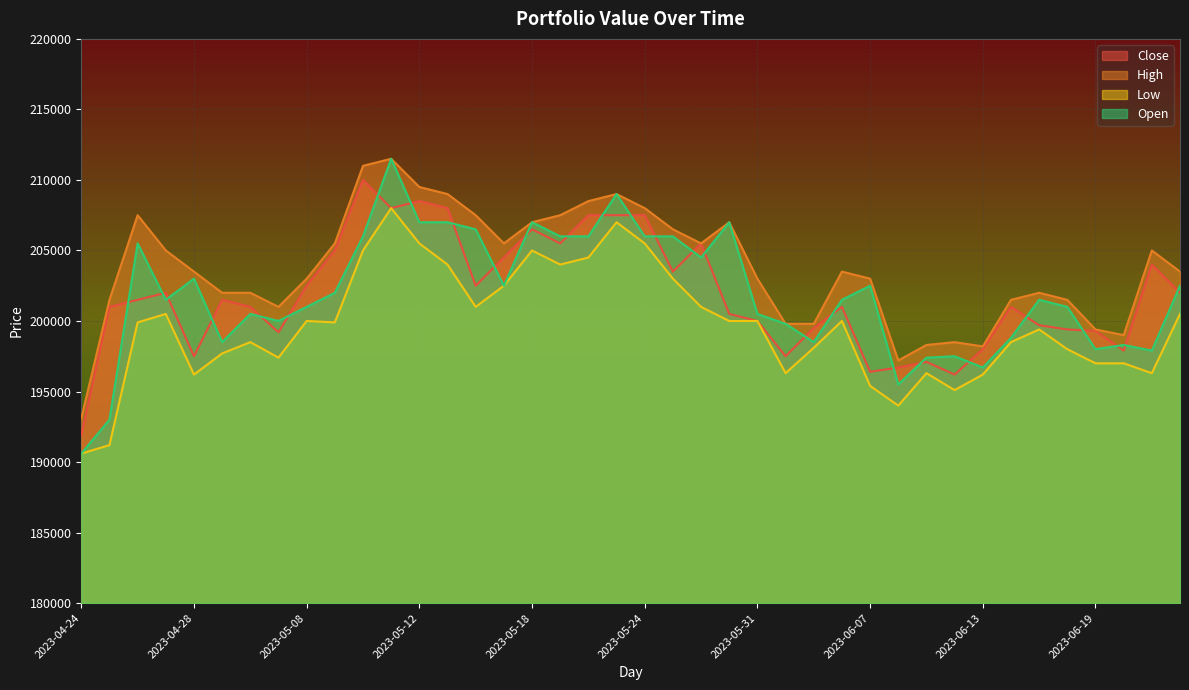

What is the approximate value of Close at 2023-04-27, to the nearest 100?

202000